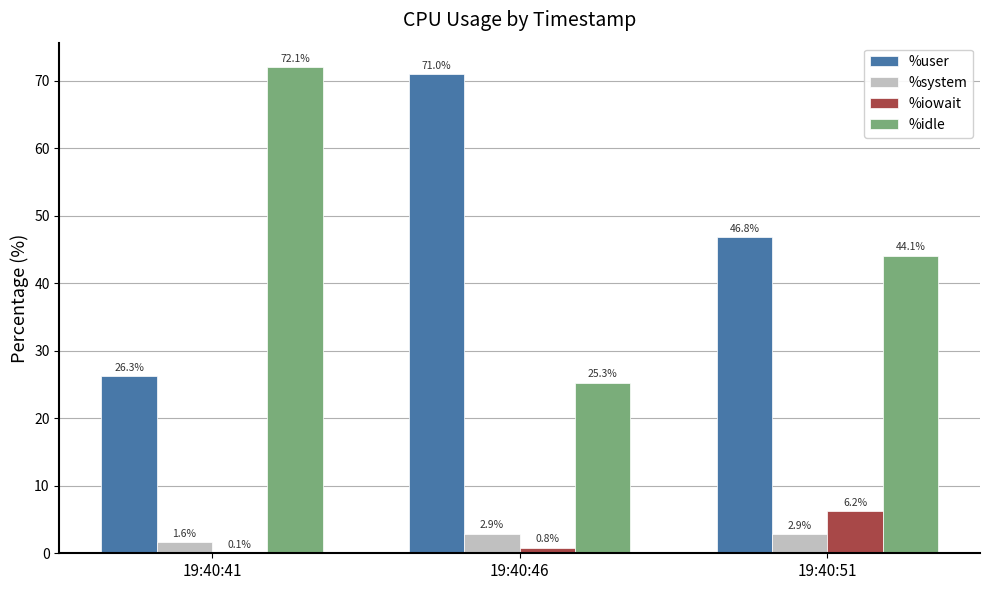

Does the chart contain stacked bars?

No